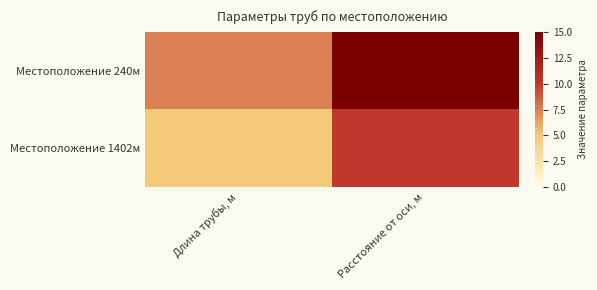

At which category is the sum across all series the highest?

Расстояние от оси, м